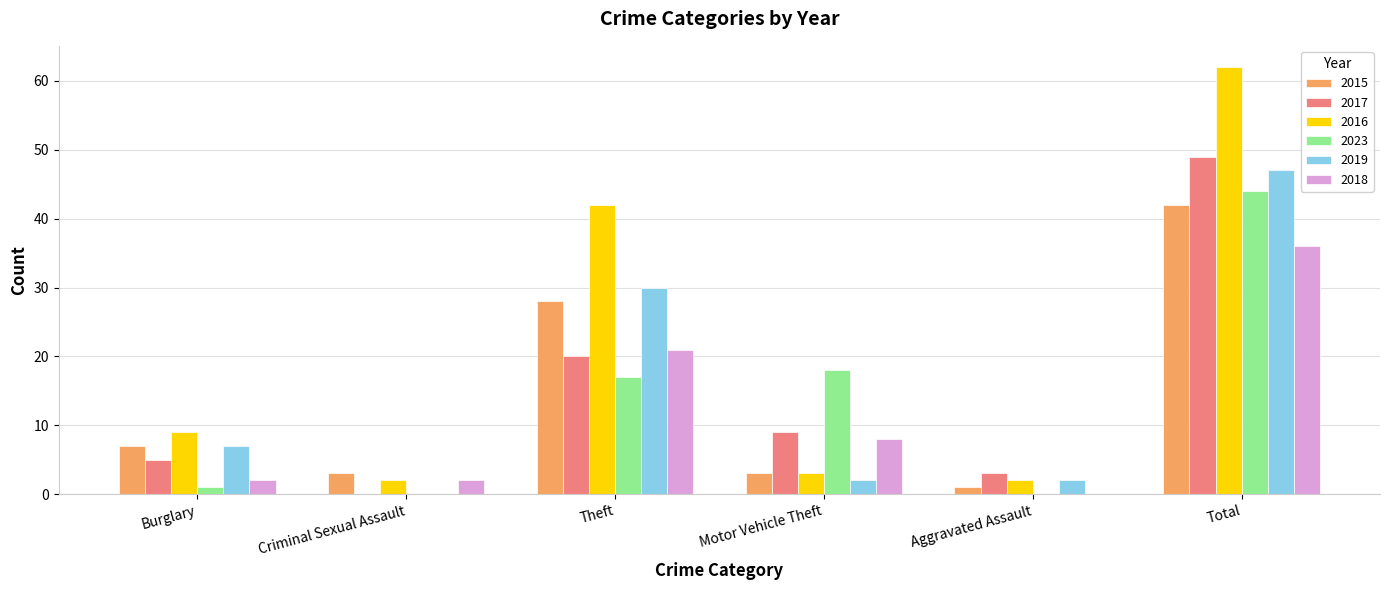

Where is 2023 nearest to the value 22?

Motor Vehicle Theft